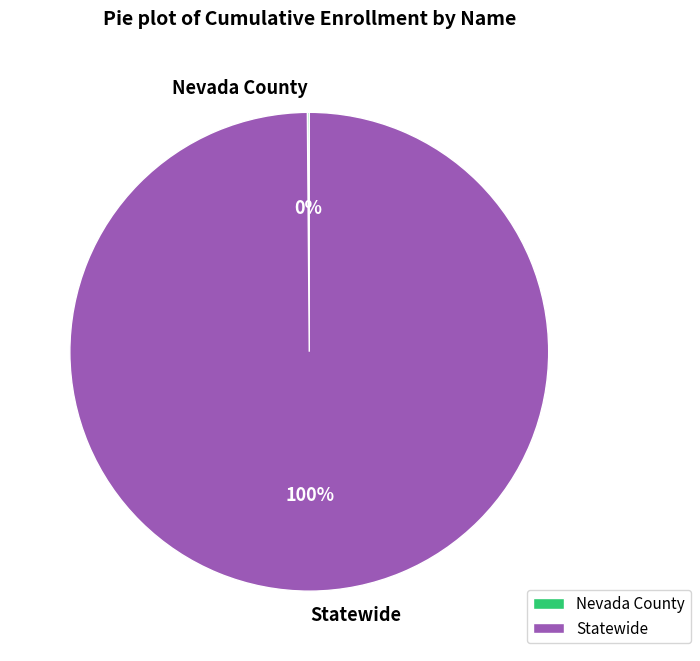

To the nearest percent, what is the difference between the largest and smallest slice percentages?

100%